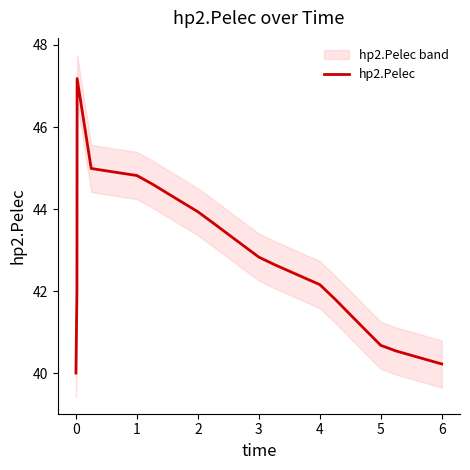

True or false: hp2.Pelec has a value of 76.4 at 1.

False